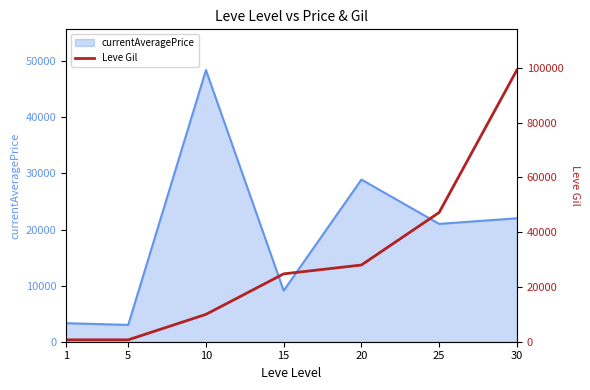

List the labels in order of value, largest first.

30, 25, 20, 15, 10, 1, 5